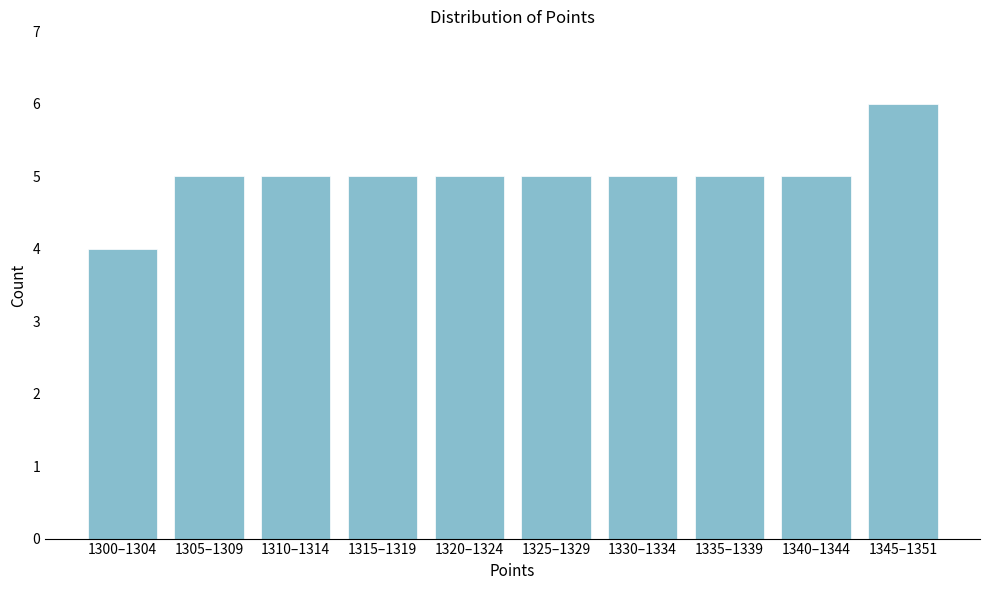

Reading left to right, transcribe all the data shown in this chart.

4	5	5	5	5	5	5	5	5	6